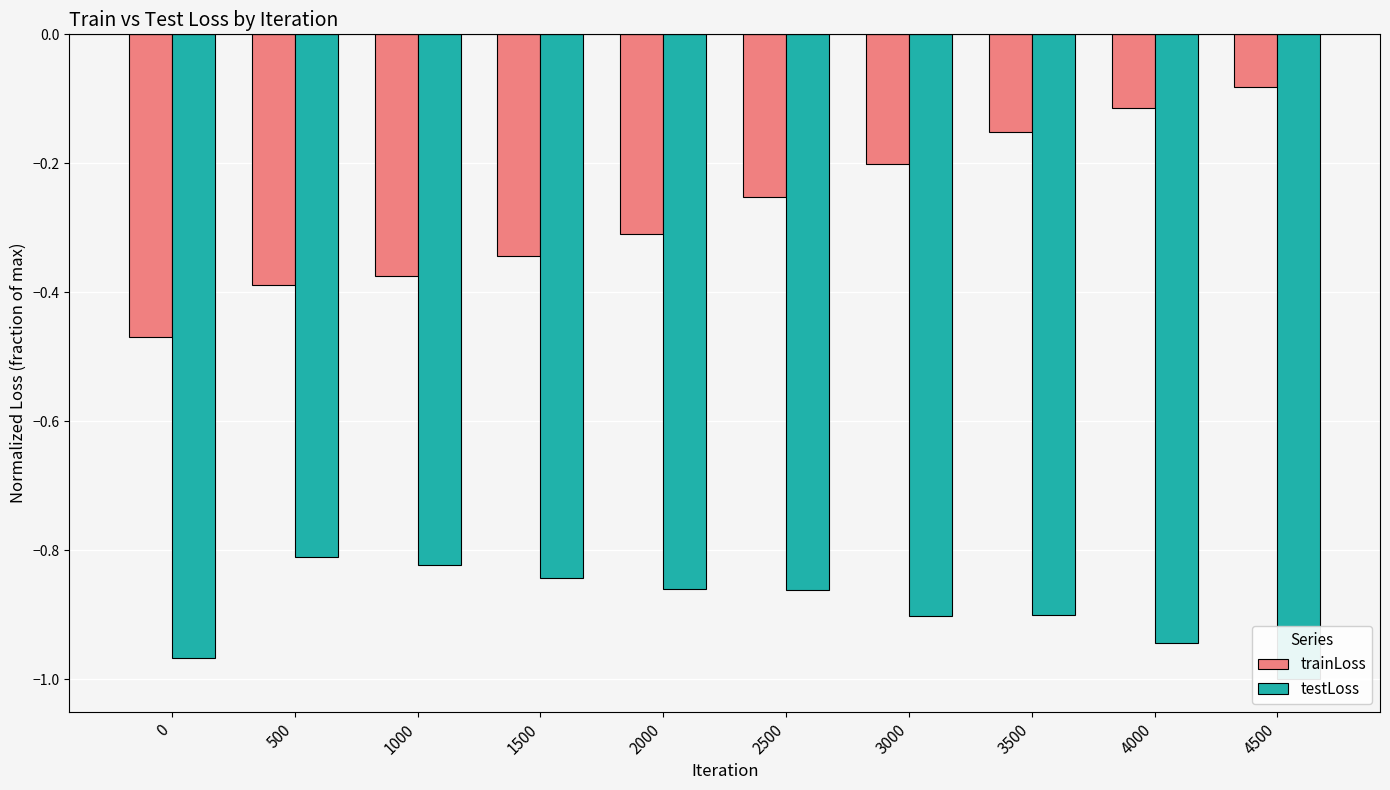

At which label is testLoss closest to 0?

500